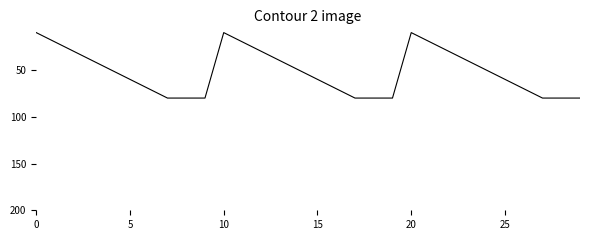

What is the difference between the maximum and minimum values?

70